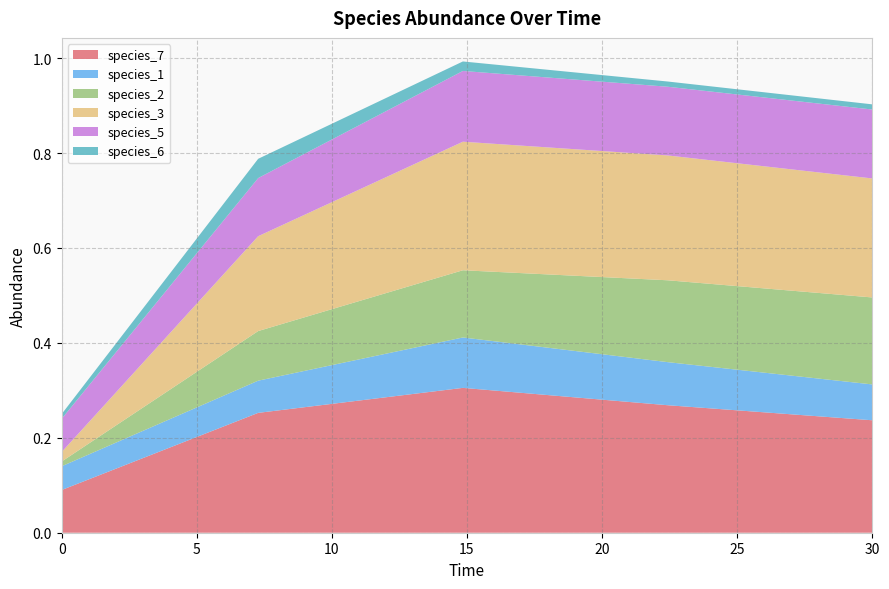

Reading right to left, what are all the values shown in this chart?

species_7: 0.2	0.3	0.3	0.3	0.1
species_1: 0.1	0.1	0.1	0.1	0.1
species_2: 0.2	0.2	0.1	0.1	0.0
species_3: 0.3	0.3	0.3	0.2	0.0
species_5: 0.1	0.1	0.1	0.1	0.1
species_6: 0.0	0.0	0.0	0.0	0.0